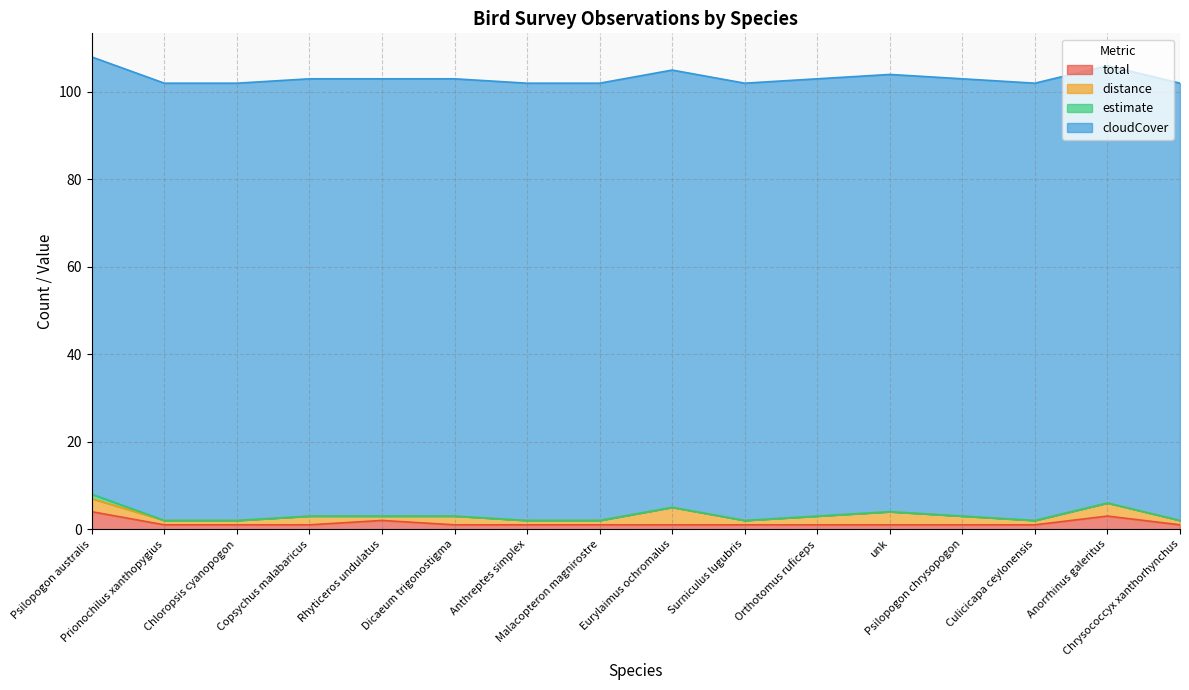

True or false: estimate has a value of 0 at Surniculus lugubris.

False